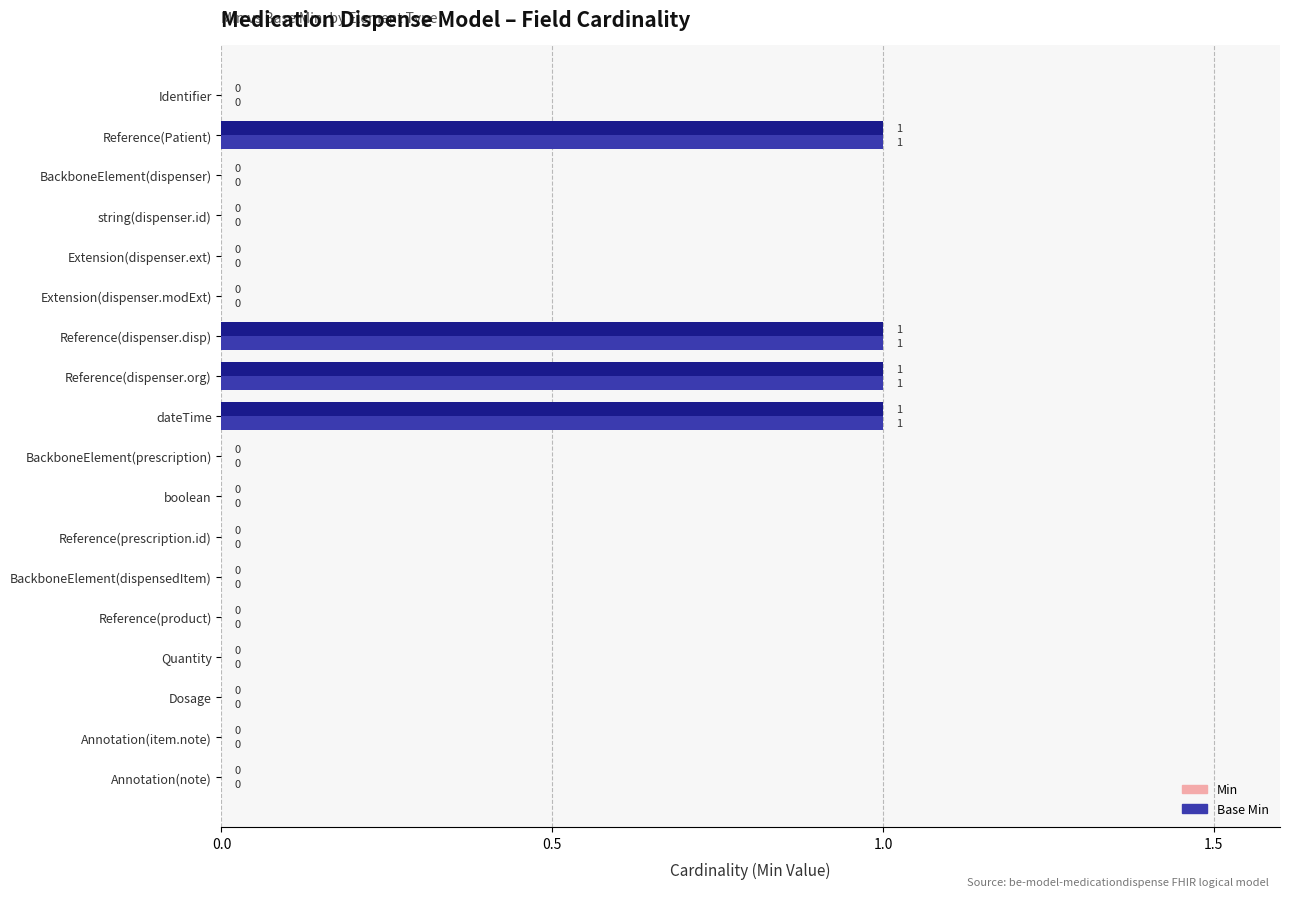

Count the number of data series in this chart.

2